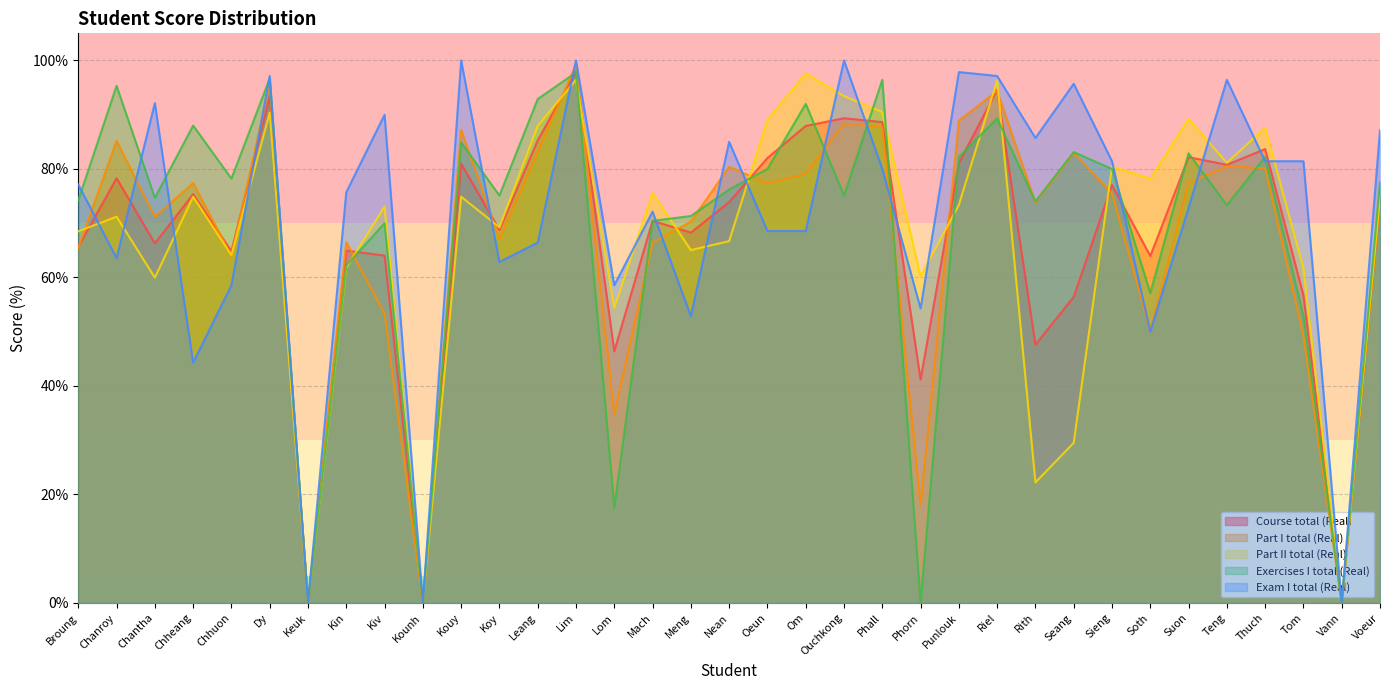

Reading left to right, transcribe all the data shown in this chart.

Course total (Real): 65.6	78.3	66.3	75.3	64.8	93.4	0.0	65.0	64.0	0.0	81.0	68.8	85.2	98.0	46.4	70.4	68.3	73.9	82.0	87.9	89.3	88.6	41.2	81.1	94.6	47.6	56.4	77.1	64.0	82.2	80.8	83.7	56.7	0.0	74.2
Part I total (Real): 65.5	85.2	71.2	77.4	63.9	95.7	0.0	66.5	53.3	0.0	87.2	67.1	83.1	99.3	34.8	66.4	70.3	80.4	77.3	79.1	88.4	87.7	18.1	88.9	94.4	73.8	82.9	75.5	50.1	77.5	80.5	80.1	49.2	0.0	74.9
Part II total (Real): 68.5	71.2	60.0	74.9	64.1	90.4	0.0	61.8	73.0	0.0	74.9	69.2	87.9	96.4	54.4	75.6	65.0	66.7	89.0	97.6	93.4	90.5	60.2	73.4	96.3	22.2	29.5	80.4	78.2	89.2	81.1	87.6	61.7	0.0	74.9
Exercises I total (Real): 74.2	95.3	74.7	88.0	78.2	96.7	0.0	62.2	70.0	0.0	84.9	75.1	92.9	97.8	17.6	70.4	71.3	76.2	80.0	92.0	75.1	96.4	0.0	82.2	89.3	74.0	83.1	80.0	57.1	82.9	73.3	82.2	52.9	0.0	77.6
Exam I total (Real): 77.1	63.6	92.1	44.3	58.6	97.1	0.0	75.7	90.0	0.0	100.0	62.9	66.4	100.0	58.6	72.1	52.9	85.0	68.6	68.6	100.0	80.0	54.3	97.9	97.1	85.7	95.7	81.4	50.0	72.9	96.4	81.4	81.4	0.0	87.1